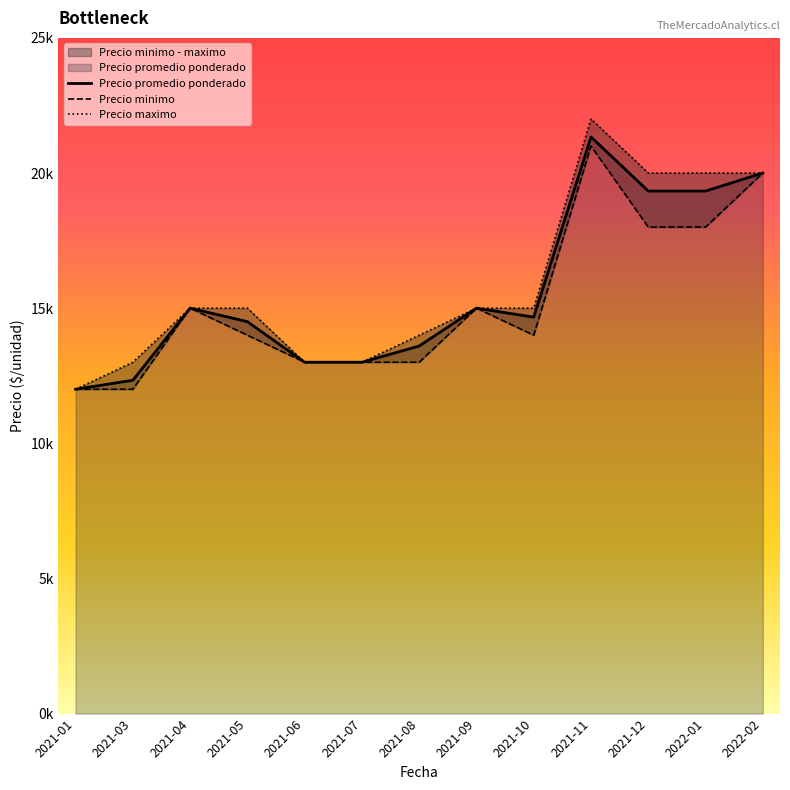

How many distinct data groups are displayed?

3